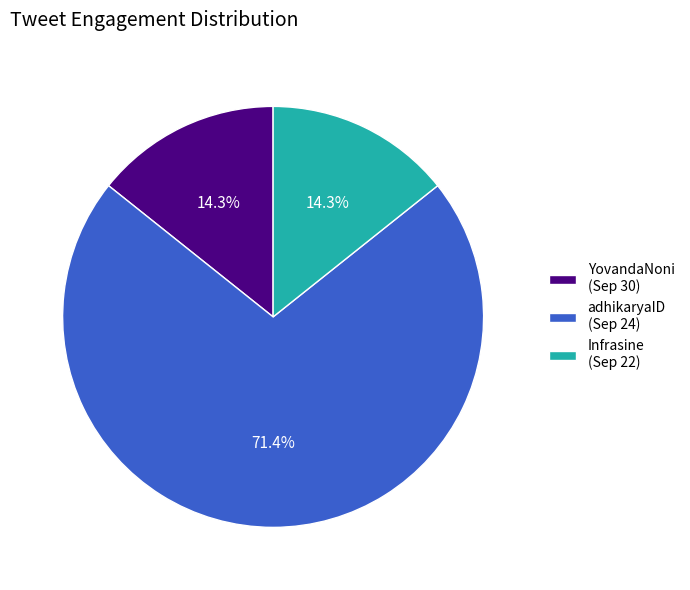

How much of the chart is everything except Infrasine (Sep 22)?

85.7%